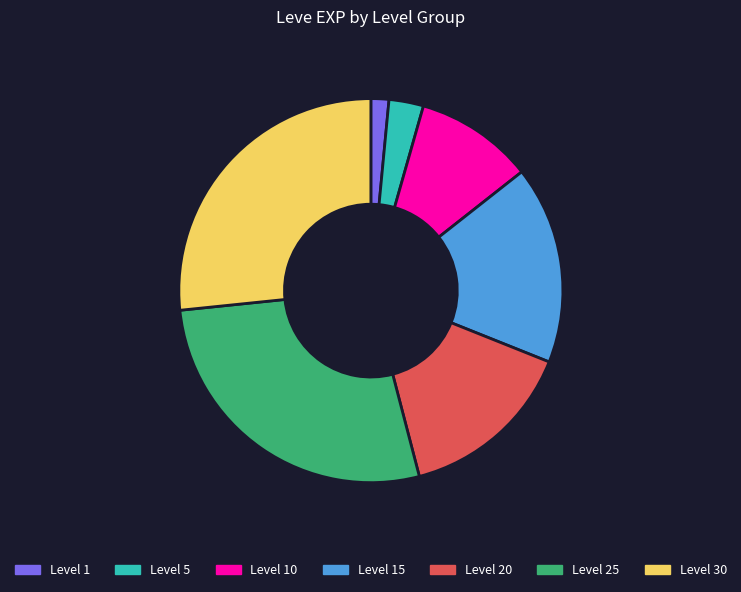

How many slices are in this pie chart?

7